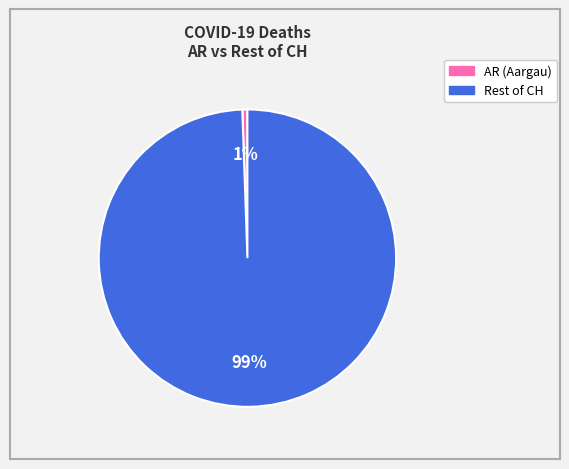

Is there any slice that represents more than half of the pie?

Yes